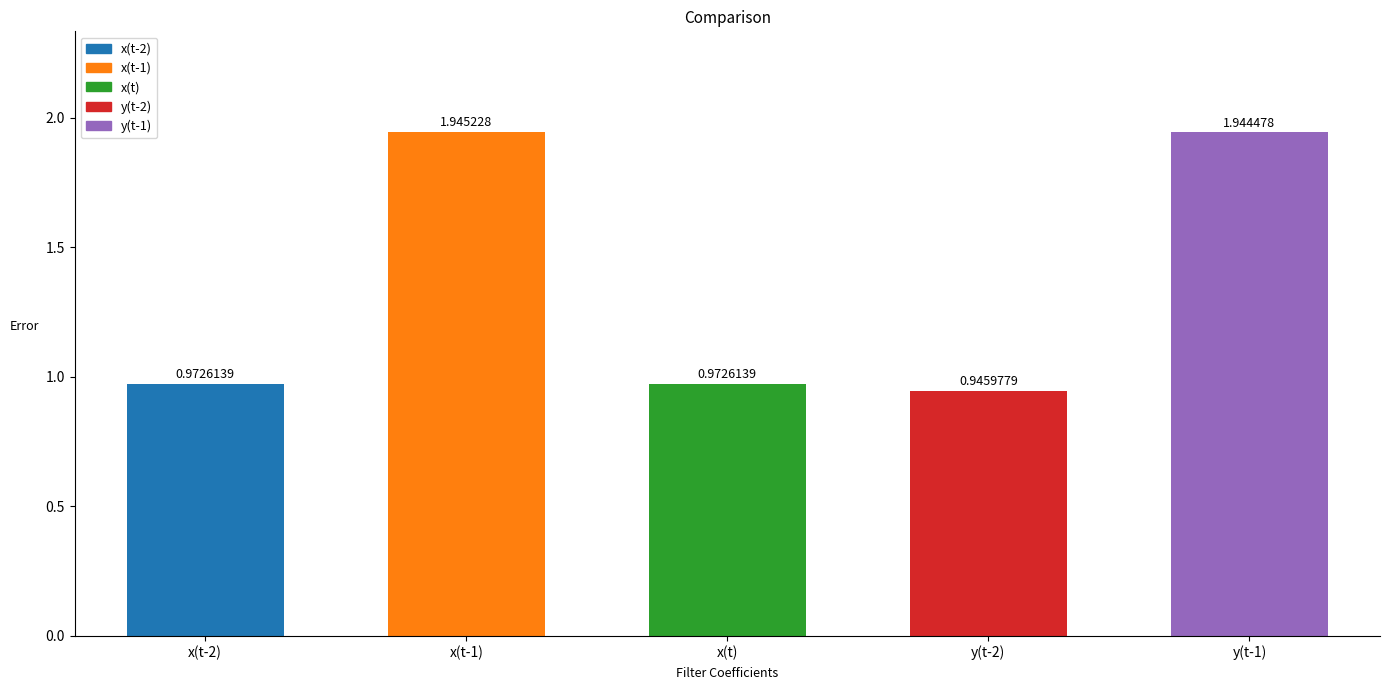

What is the sum of the values at x(t-1) and x(t-2)?

2.9